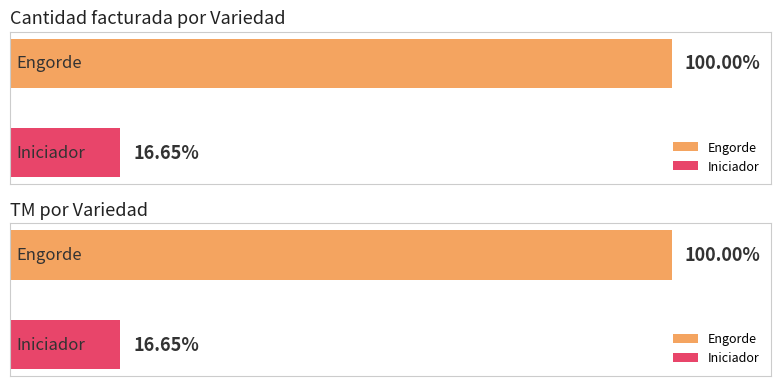

How many bars are there in each group?

2